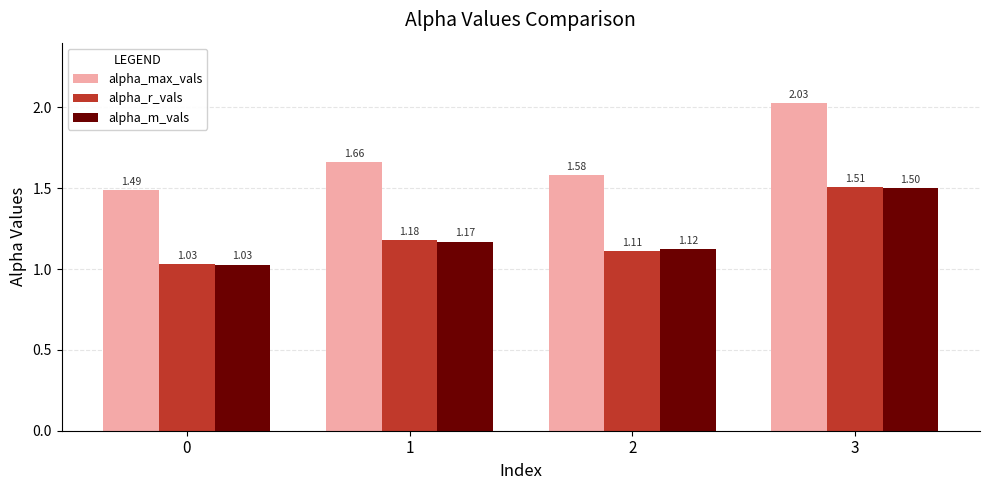

True or false: alpha_m_vals has a value of 1.8 at 2.

False